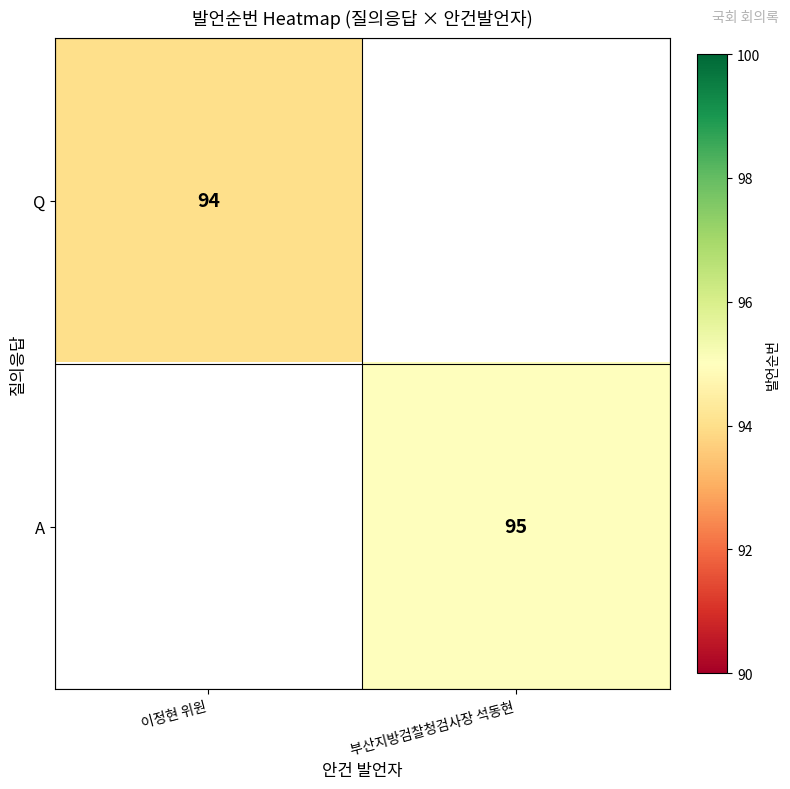

The value of A at 부산지방검찰청검사장 석동현 is 49. True or false?

False